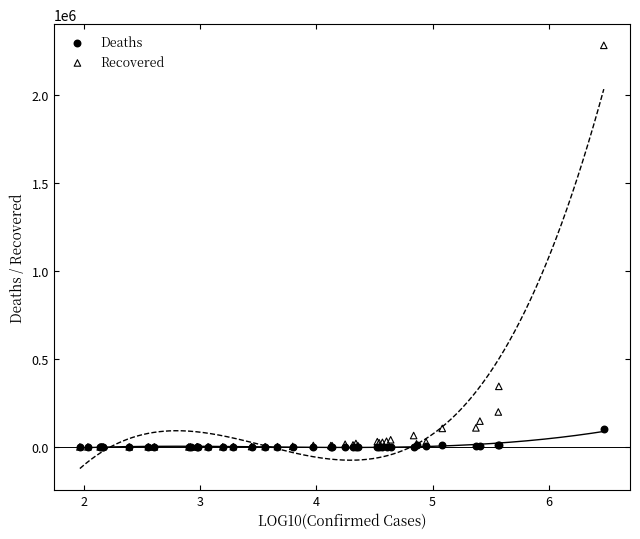

Across all series, what Y value is closest to 1140537?

344133